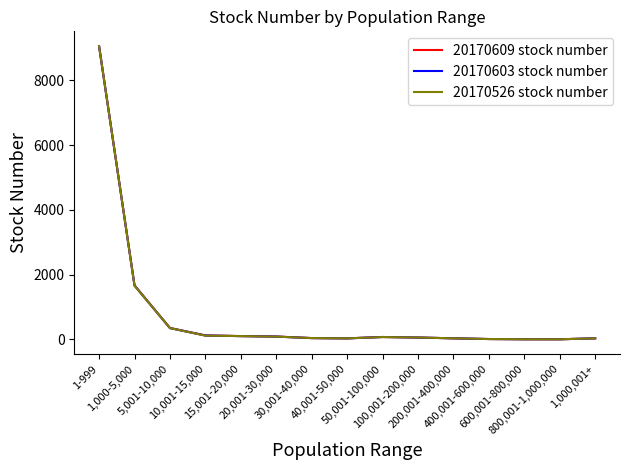

Rank the series by their average value, from highest to lowest.

20170609 stock number, 20170603 stock number, 20170526 stock number